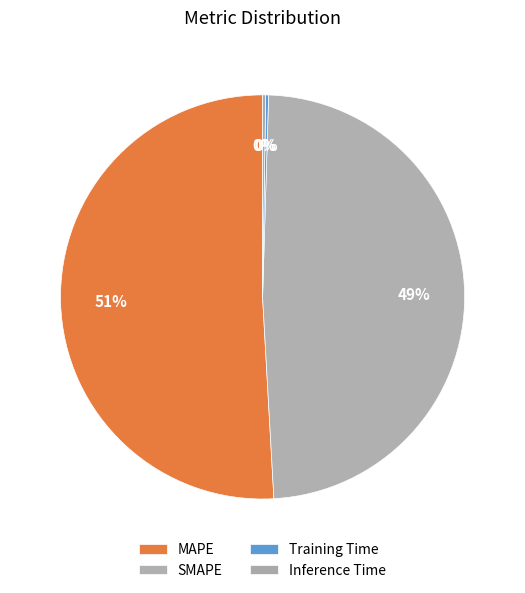

True or false: Inference Time accounts for 0% of the total.

True